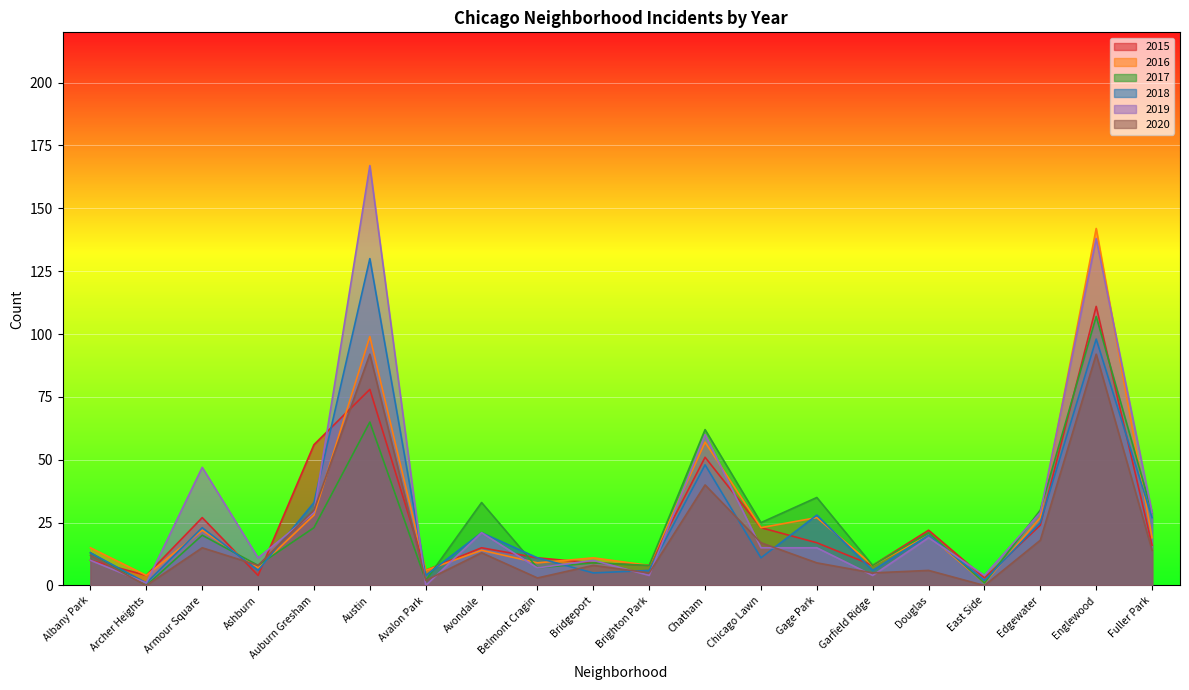

Rank the series at Chicago Lawn from highest to lowest value.

2017, 2015, 2016, 2020, 2019, 2018